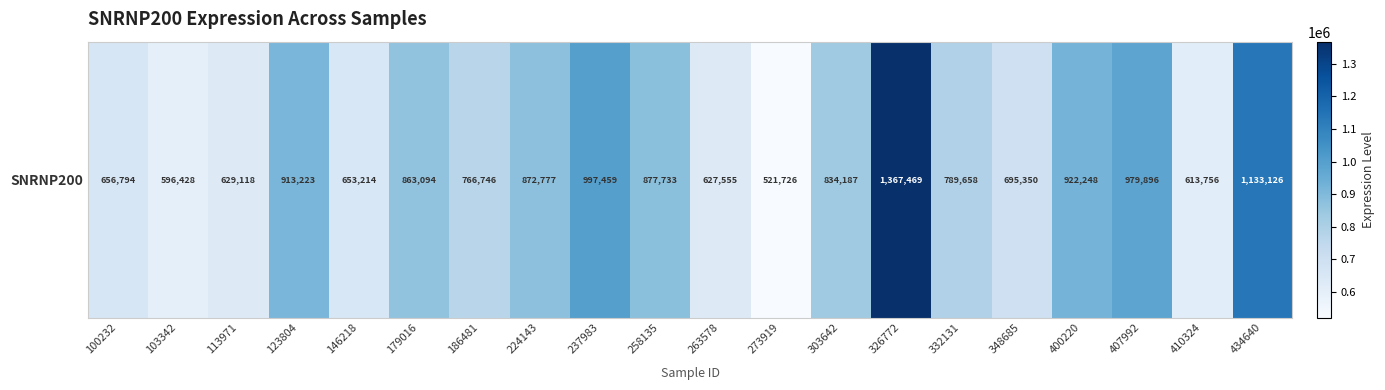

Reading left to right, what are all the values shown in this chart?

100232=656794	103342=596428	113971=629118	123804=913223	146218=653214	179016=863094	186481=766746	224143=872777	237983=997459	258135=877733	263578=627555	273919=521726	303642=834187	326772=1367469	332131=789658	348685=695350	400220=922248	407992=979896	410324=613756	434640=1133126